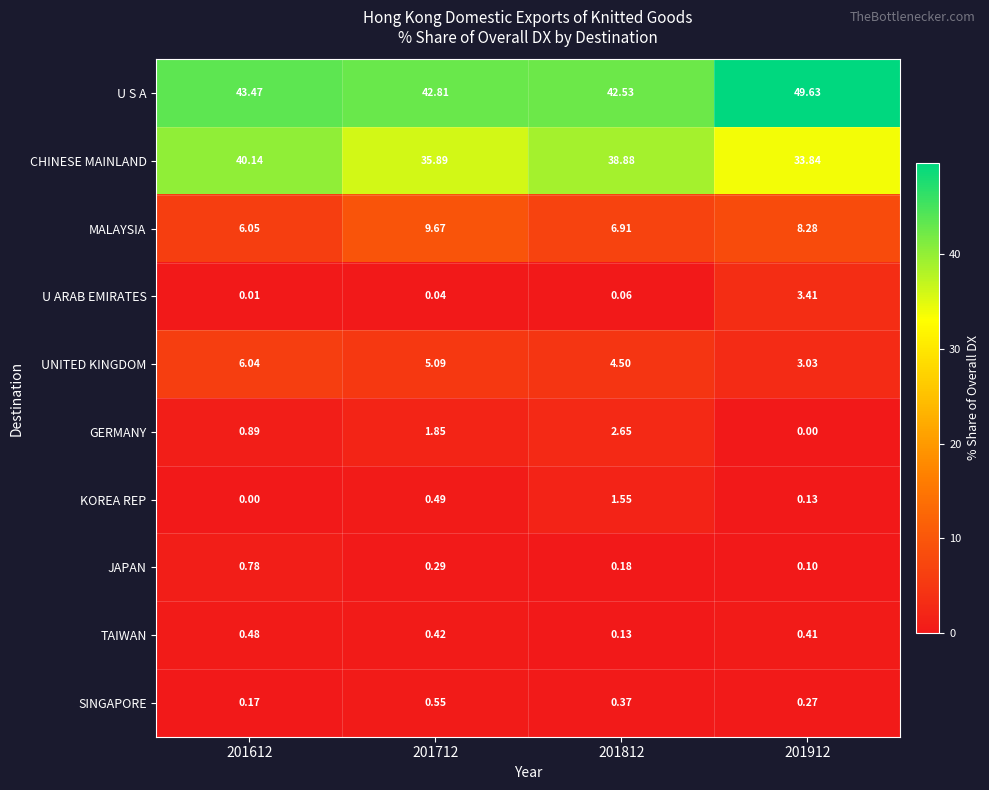

Which series has the largest total across all categories?

U S A